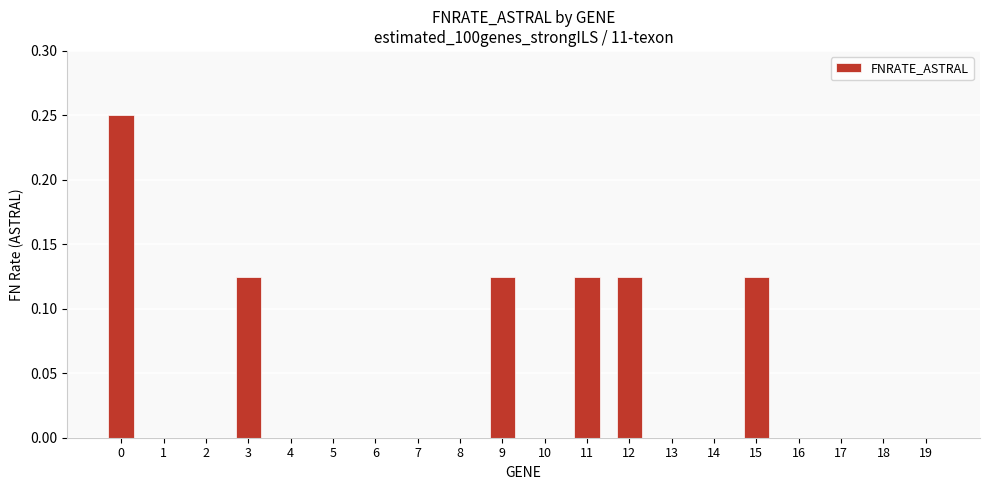

Is it true that the value at 4 is 0.0?

True